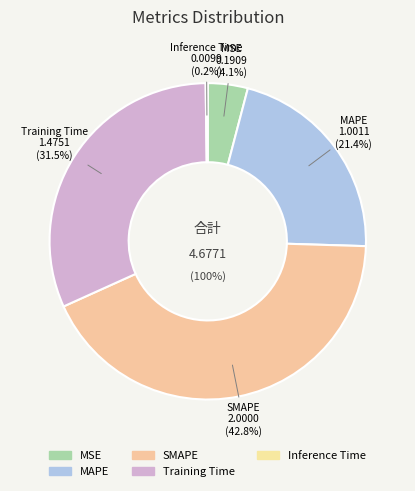

Which category has the smallest portion of the pie?

Inference Time